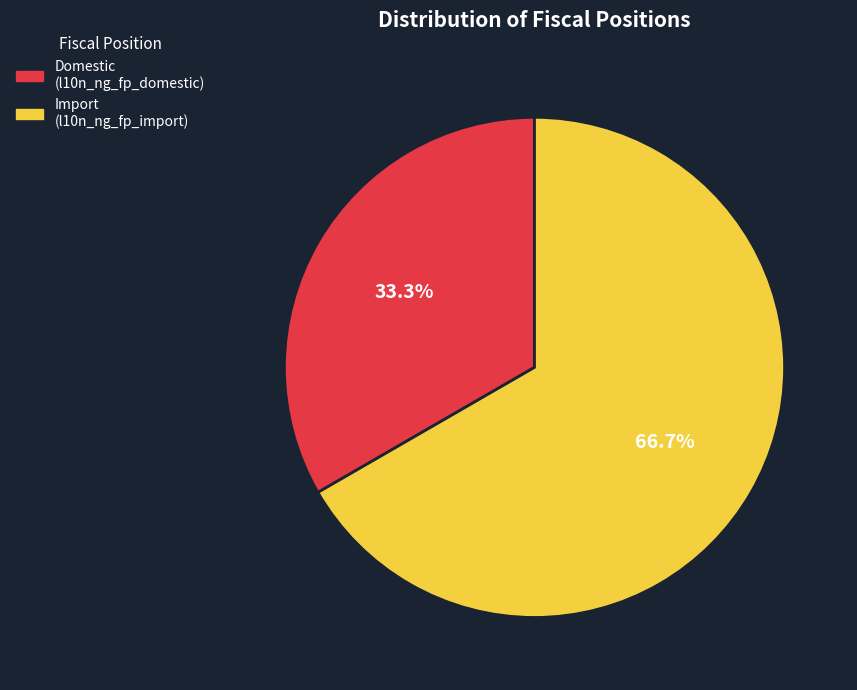

To the nearest percent, what is the difference between the Domestic and Import slice percentages?

33%